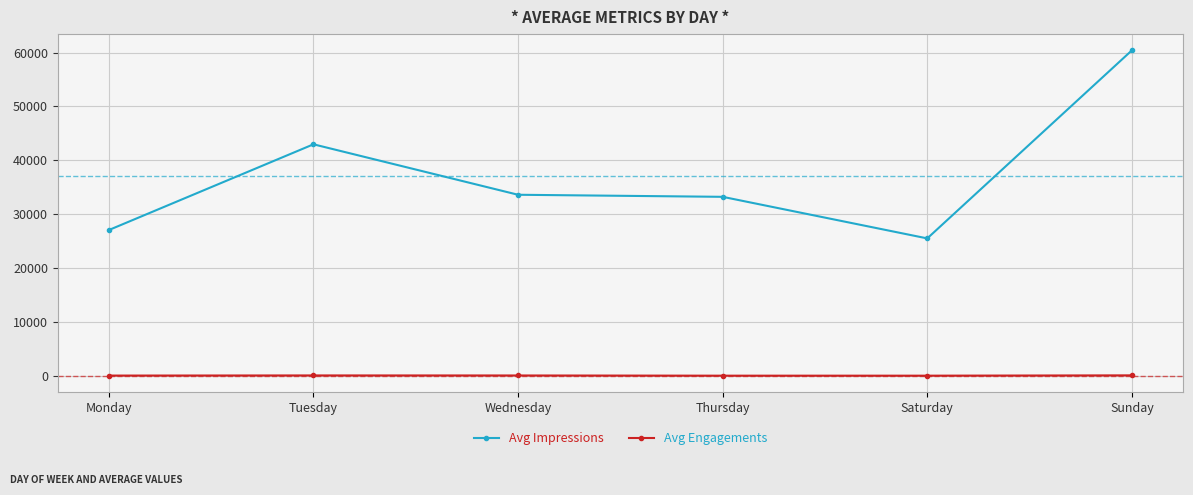

What is the difference between the maximum and minimum values in the Avg Impressions series?

34914.3